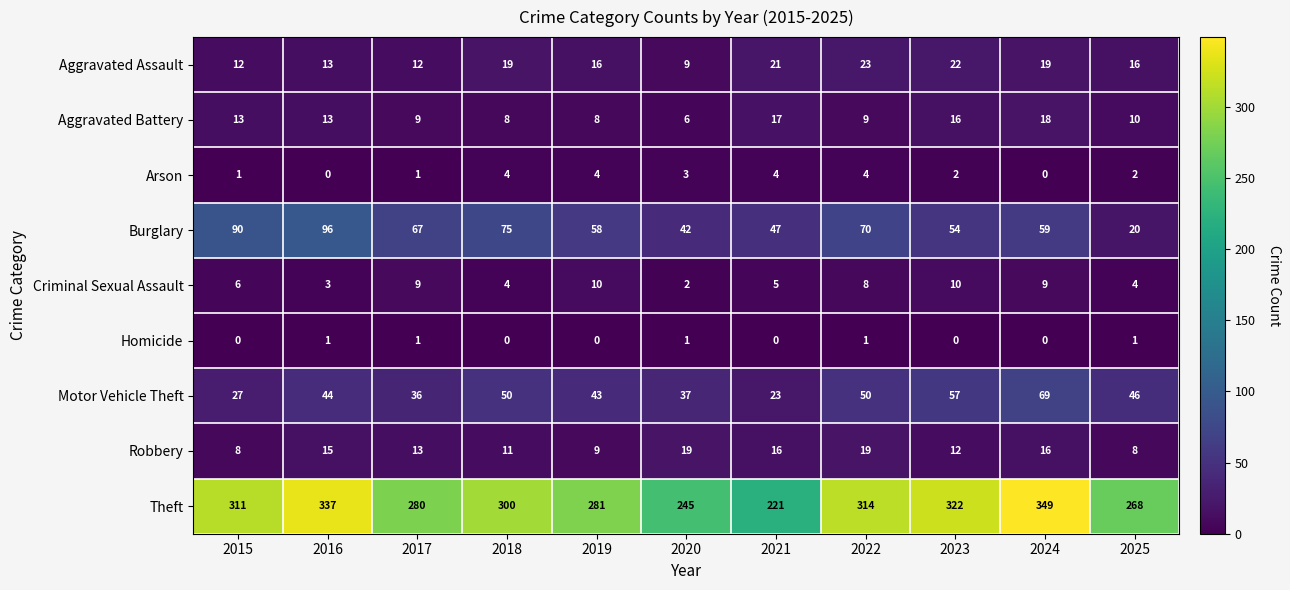

What is the difference between the Aggravated Assault values at 2019 and 2023?

6